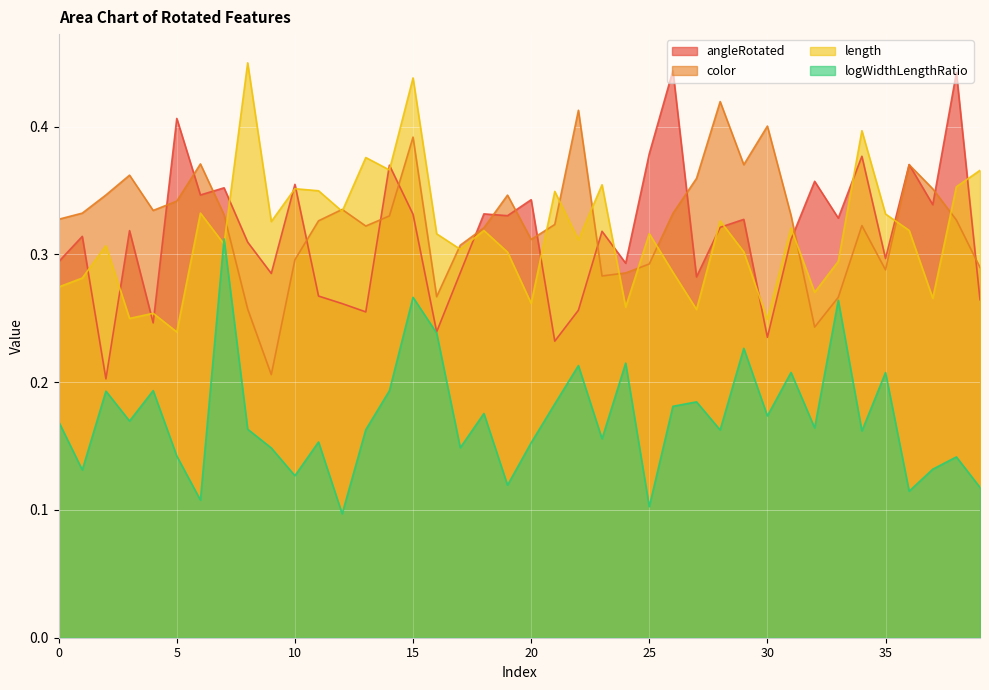

Which category has the lowest value in the angleRotated series?

2